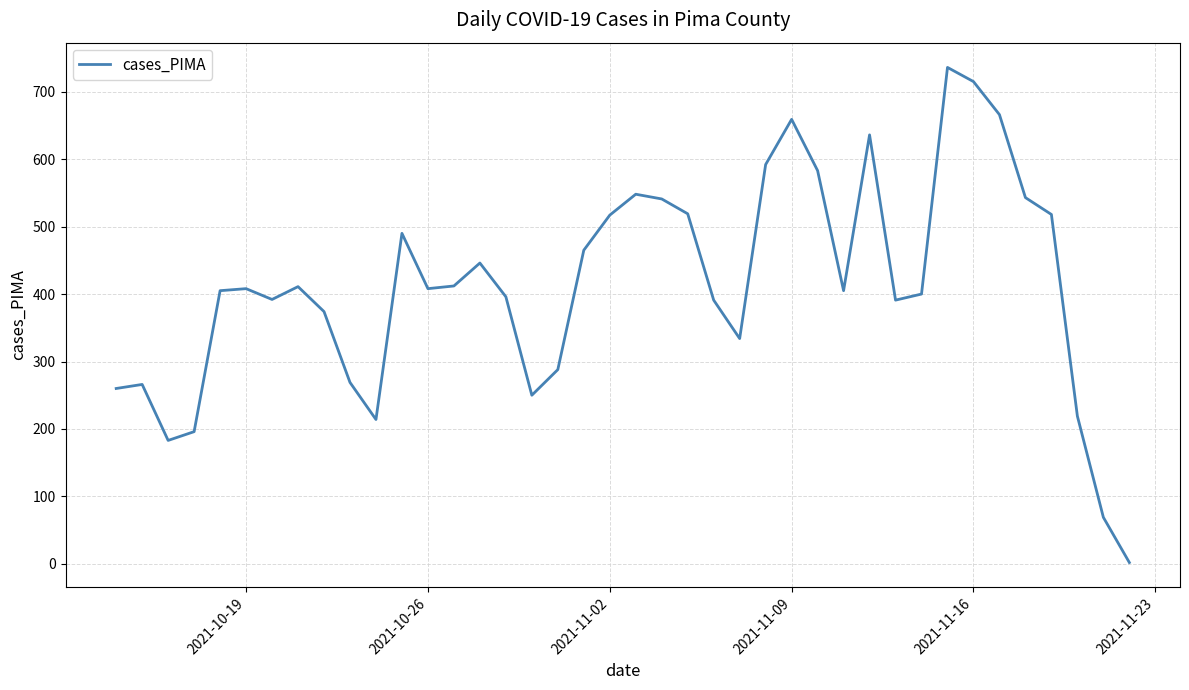

What is the maximum value shown in the chart?

736